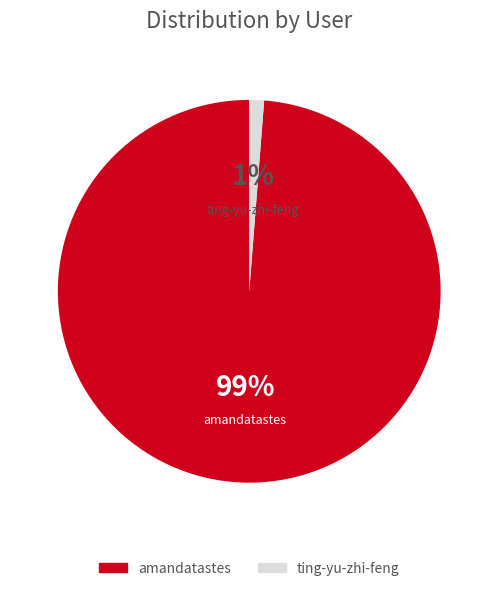

To the nearest percent, what is the average slice percentage?

50%